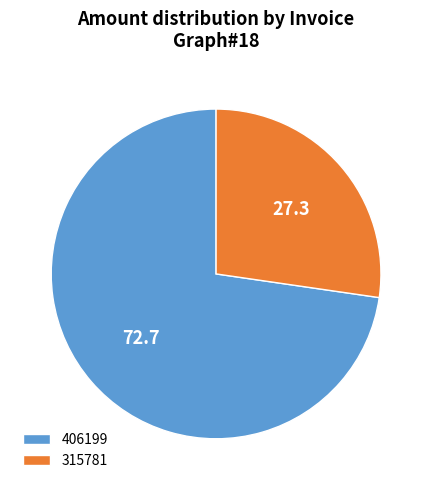

Which has a higher value, 315781 or 406199?

406199